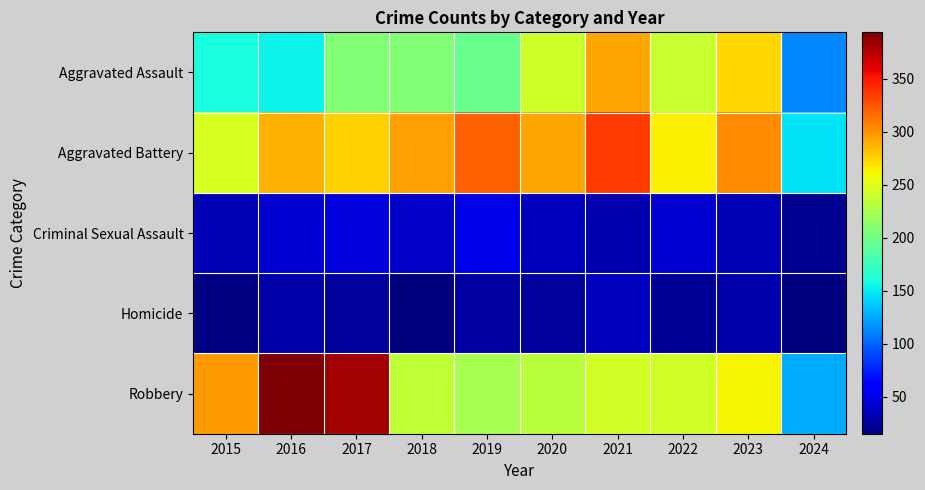

What is the spread (max minus min) of values at 2021?

304